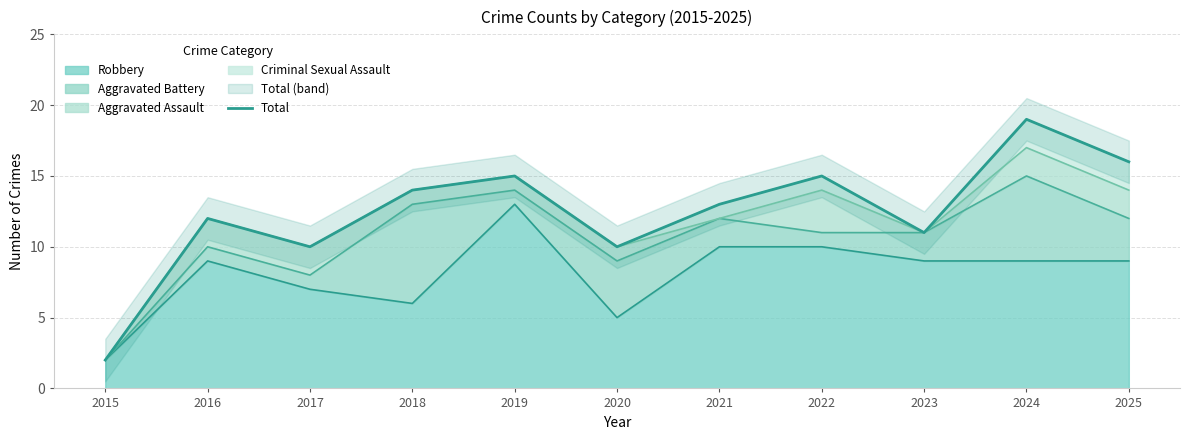

Reading right to left, what are all the values shown in this chart?

2025=16	2024=19	2023=11	2022=15	2021=13	2020=10	2019=15	2018=14	2017=10	2016=12	2015=2